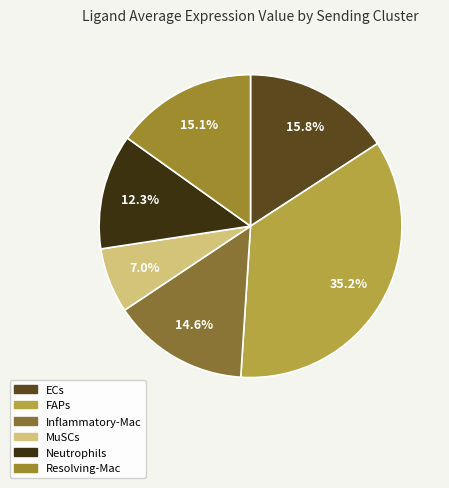

Do Resolving-Mac and Neutrophils together represent more than half of the pie?

No